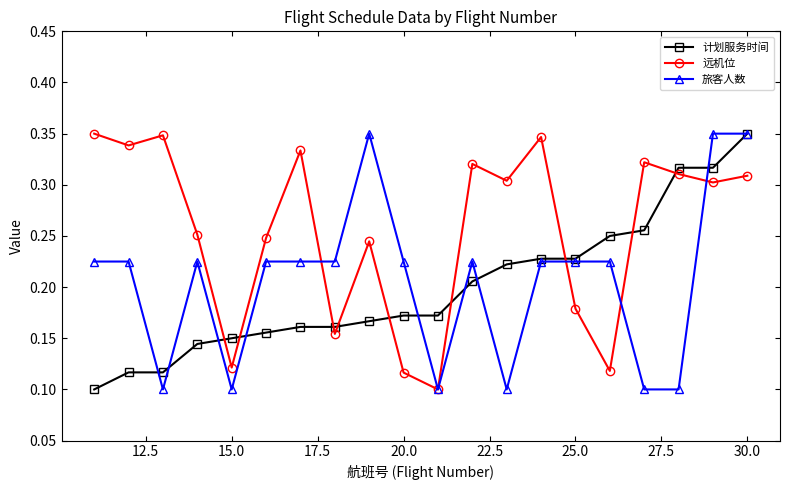

Which series ends up on top after the final intersection of 计划服务时间 and 远机位?

计划服务时间